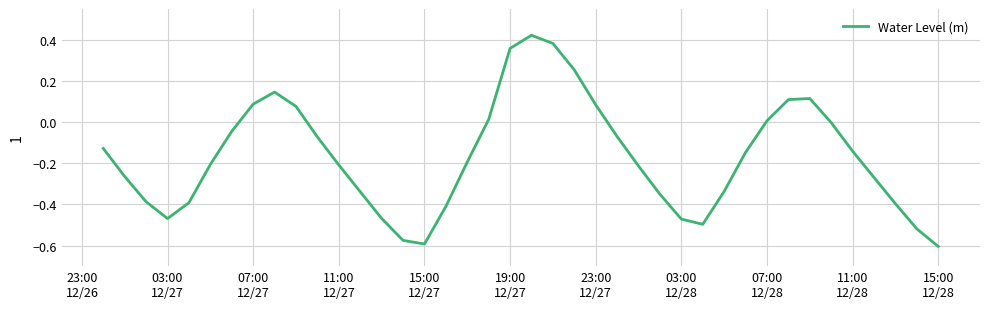

Reading left to right, what are all the values shown in this chart?

-0.1	-0.3	-0.4	-0.5	-0.4	-0.2	-0.0	0.1	0.1	0.1	-0.1	-0.2	-0.3	-0.5	-0.6	-0.6	-0.4	-0.2	0.0	0.4	0.4	0.4	0.3	0.1	-0.1	-0.2	-0.4	-0.5	-0.5	-0.3	-0.1	0.0	0.1	0.1	-0.0	-0.1	-0.3	-0.4	-0.5	-0.6